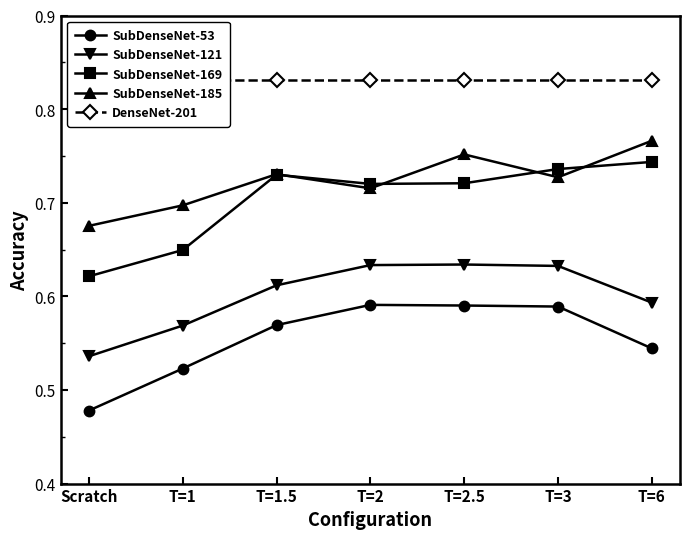

True or false: SubDenseNet-121 and SubDenseNet-169 cross at least once.

False